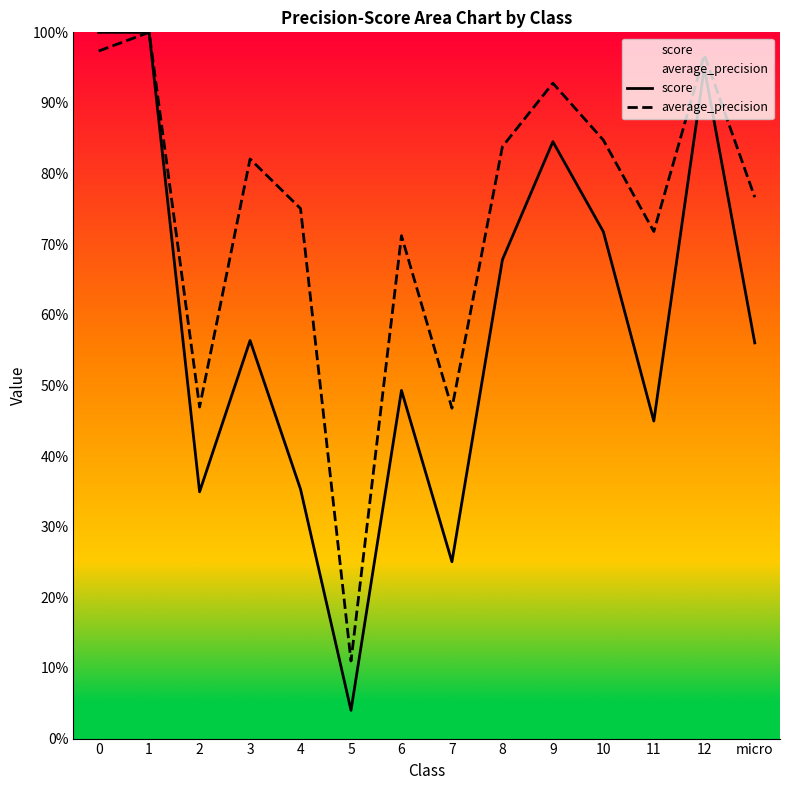

What is the label of the 10th point from the left?

9